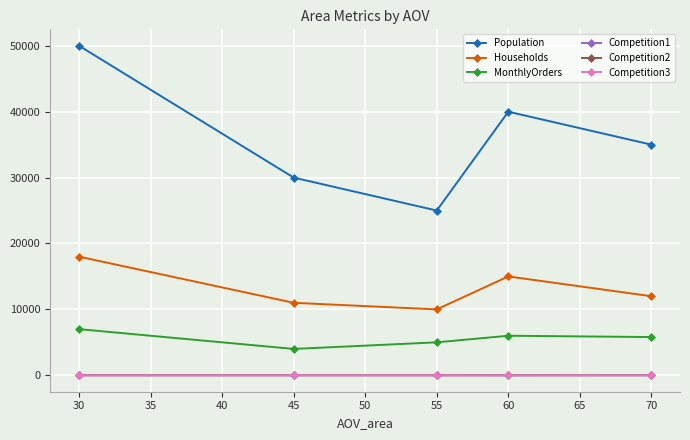

At which category does MonthlyOrders reach its first local valley?

45